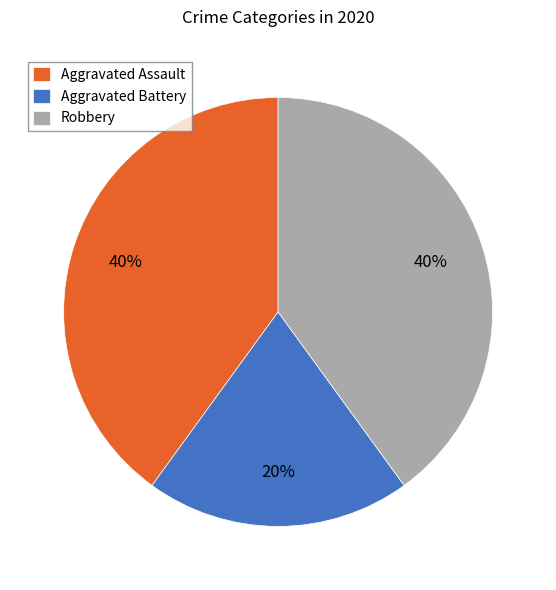

Is it true that Aggravated Battery is 20% of the pie?

True